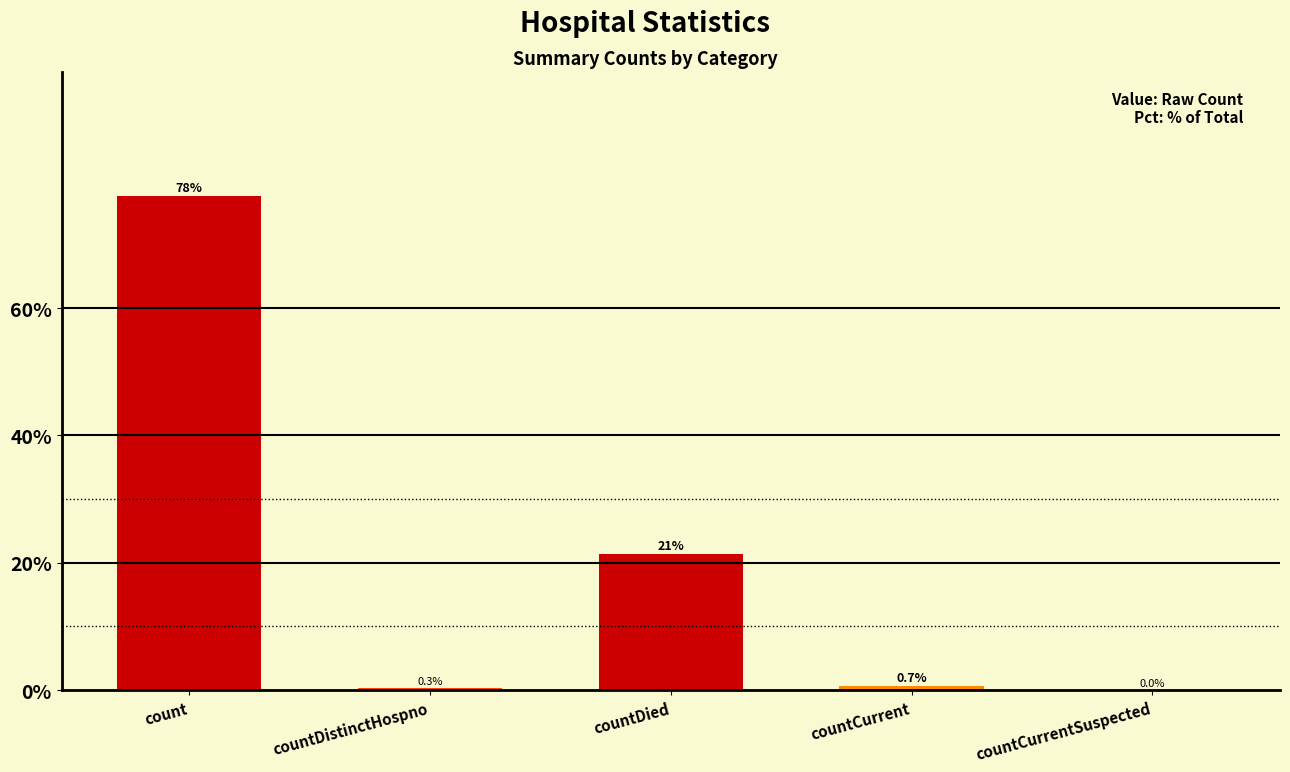

What is the greatest value displayed?

77.7